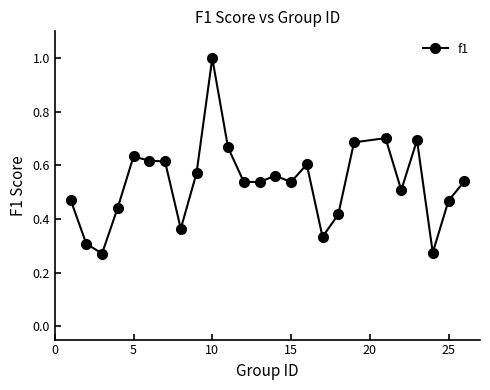

True or false: there are more than 2 points higher than both neighbors.

True